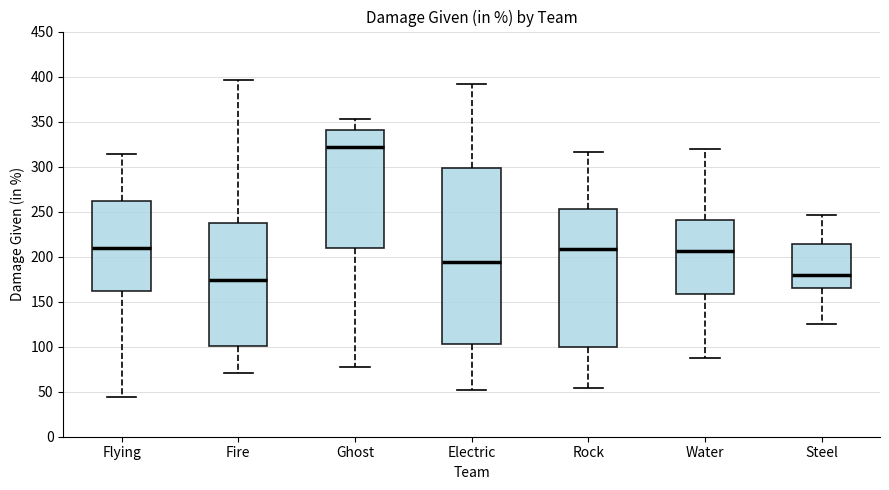

Where does the upper whisker of the box for Electric end on the y-axis? The values are not printed on the chart, so give them approximately, as read against the axis.

390